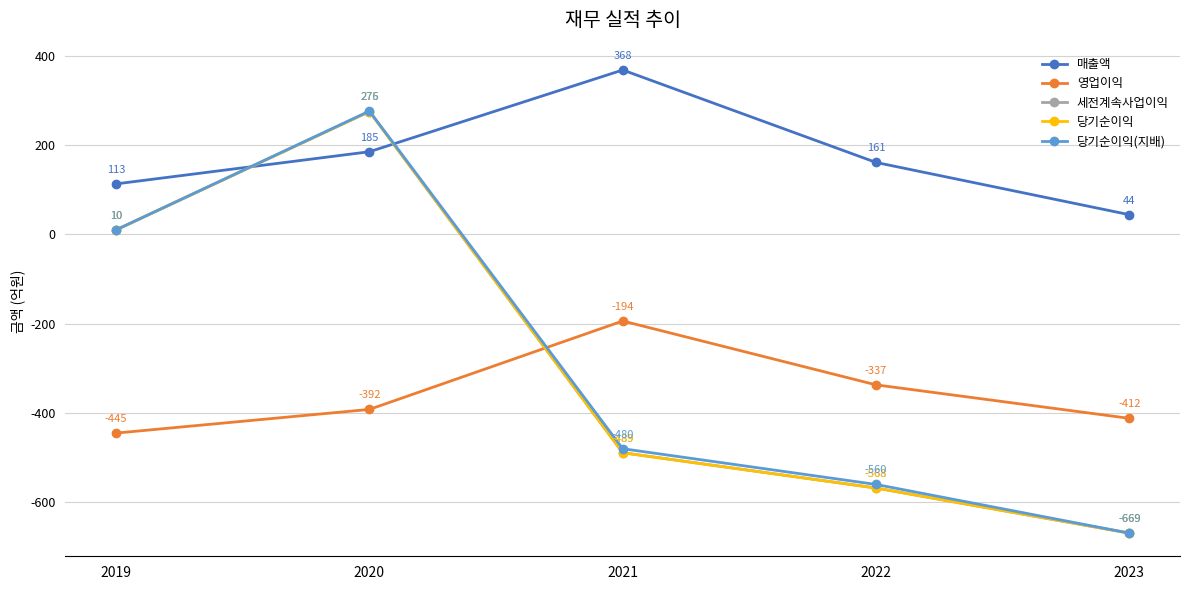

Between which two adjacent categories do 당기순이익 and 매출액 first intersect?

2019 and 2020